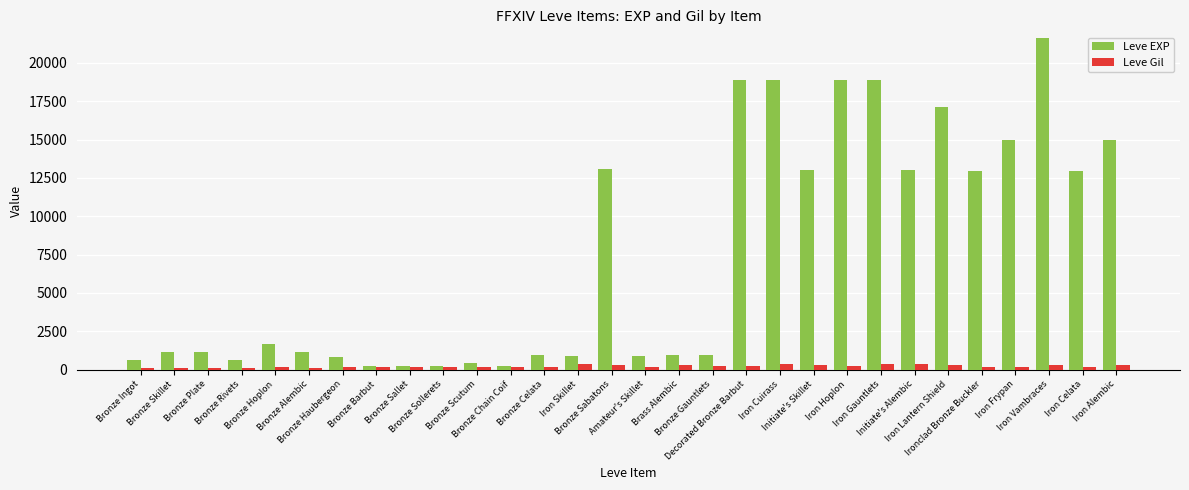

What position from the left is Bronze Celata?

13